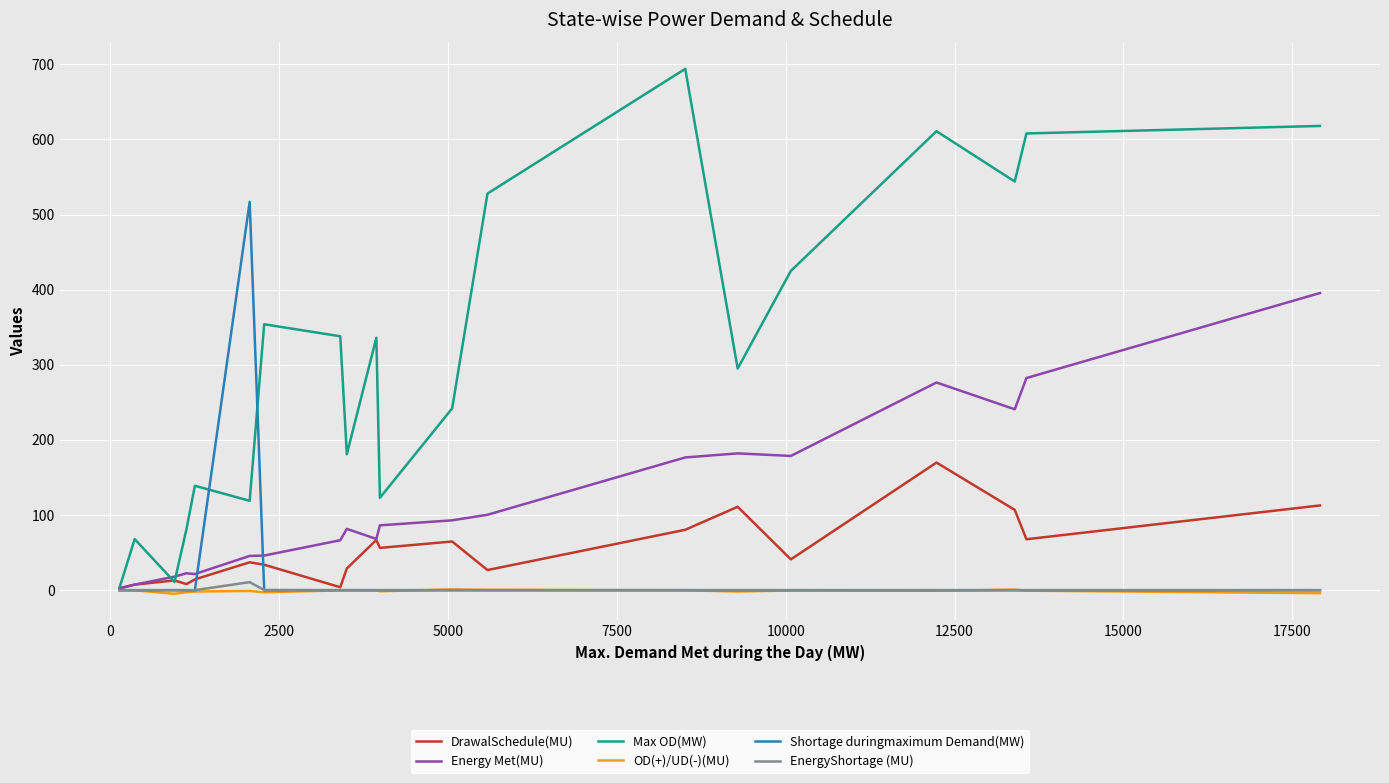

Which series has the largest range (max minus min)?

Max OD(MW)